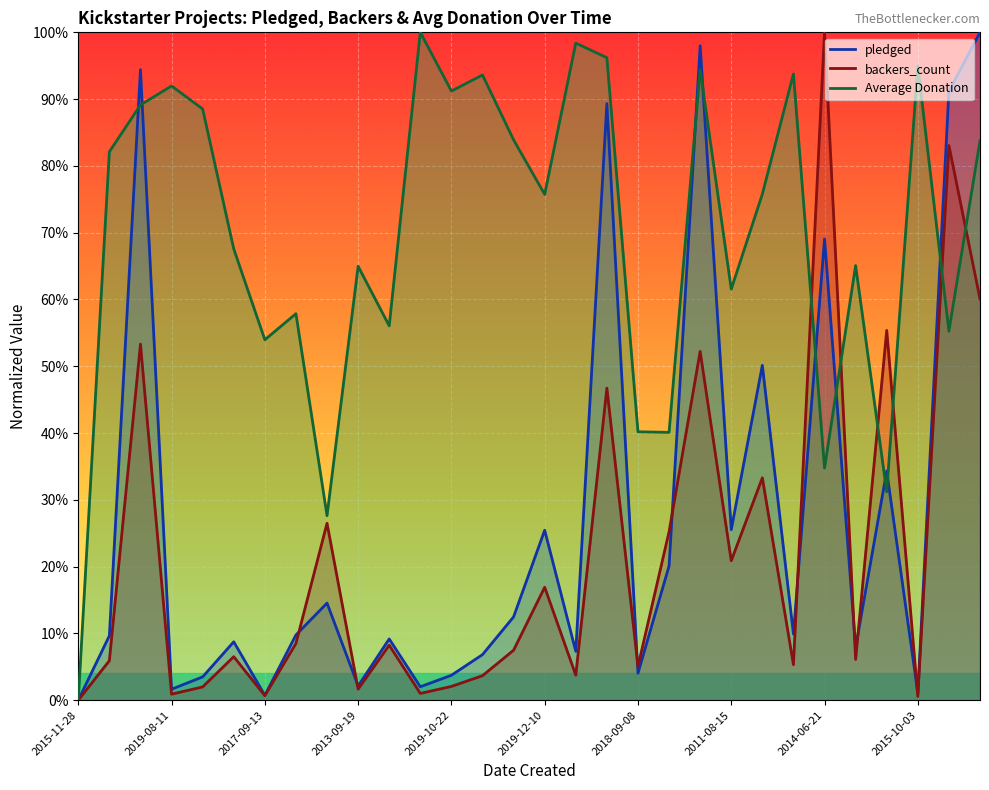

At which category does the chart reach its minimum across all series?

2015-11-28